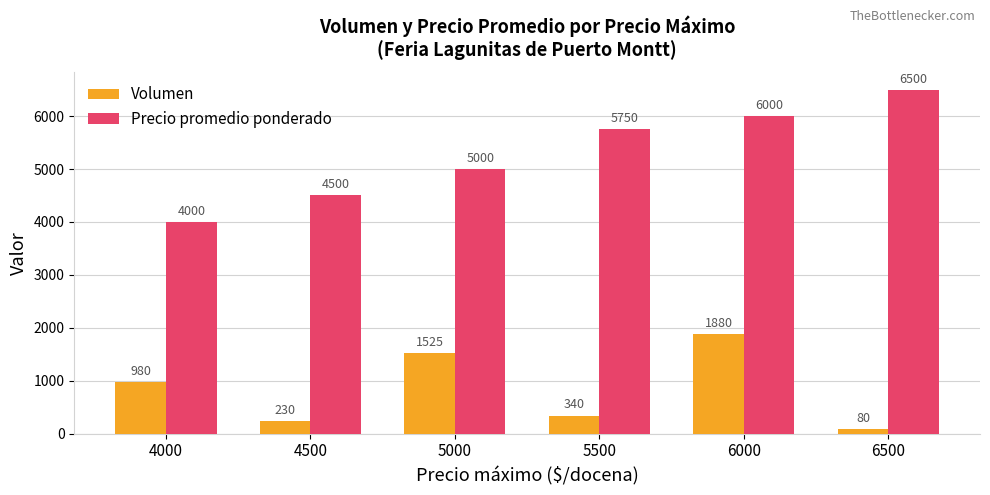

Reading right to left, extract all data points from this chart.

Volumen: 80	1880	340	1525	230	980
Precio promedio ponderado: 6500	6000	5750	5000	4500	4000